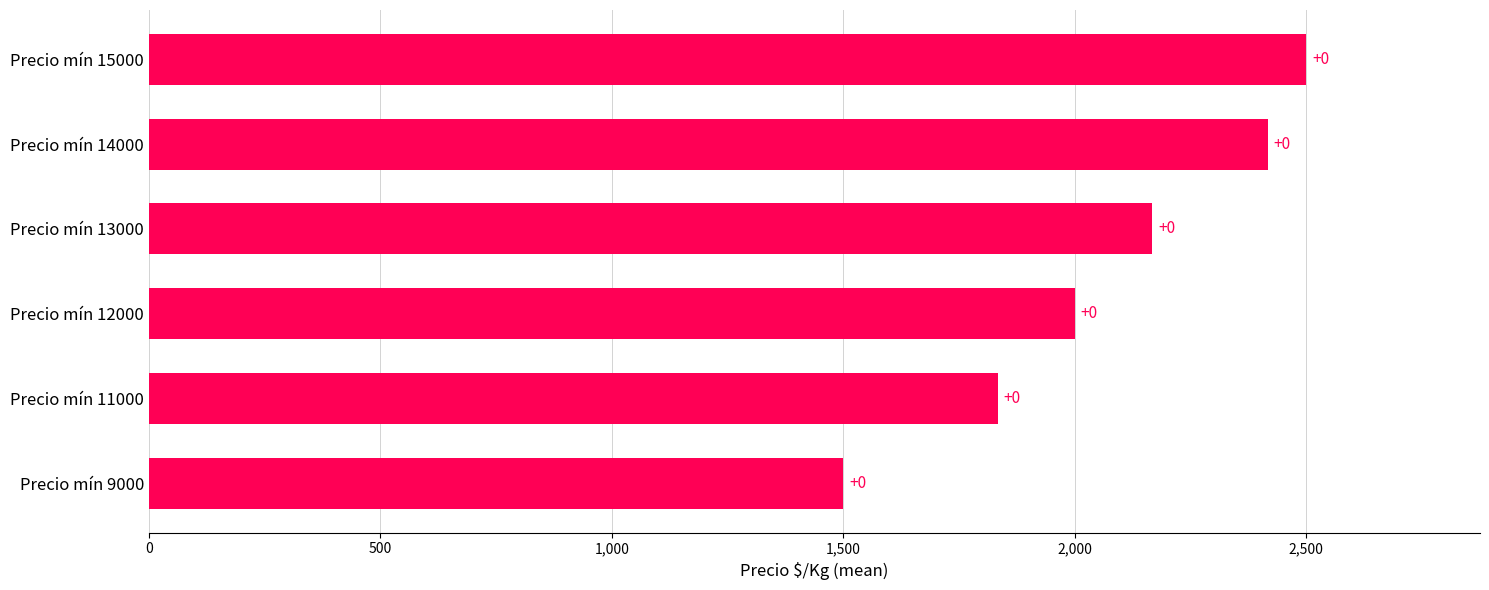

What is the minimum value shown in the chart?

1500